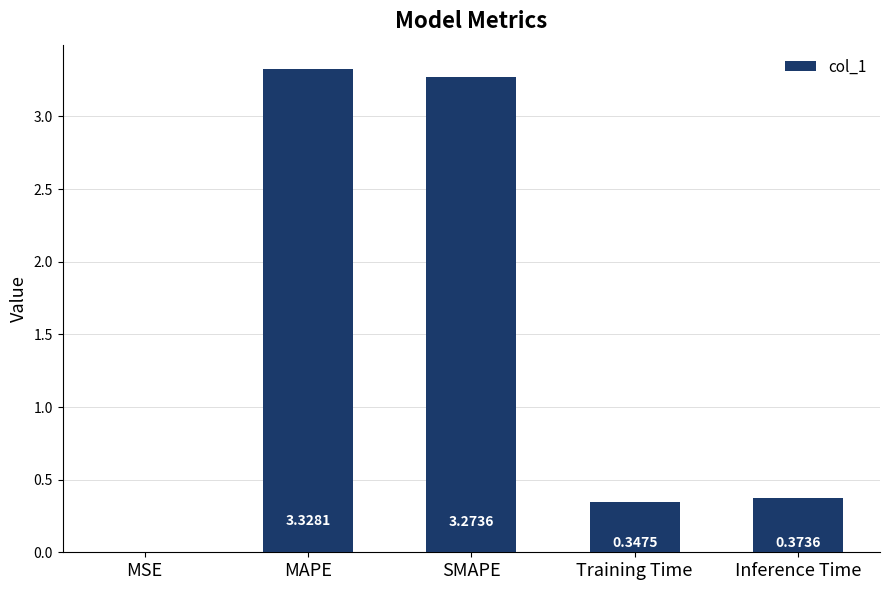

At which label is the value closest to 1?

Inference Time